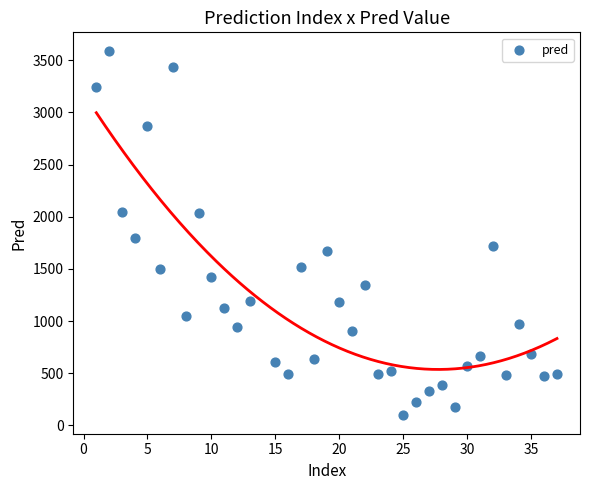

What is the range of X values (max minus min)?

36.0